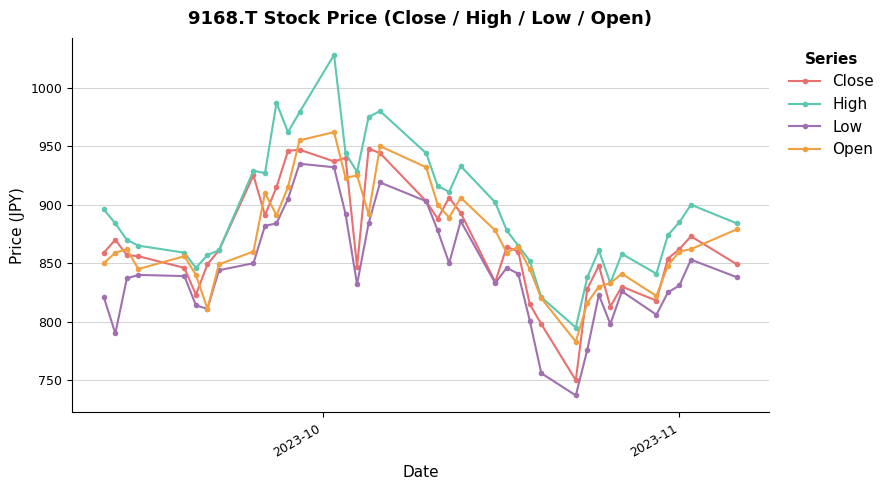

Rank the series by their maximum value, from highest to lowest.

High, Open, Close, Low